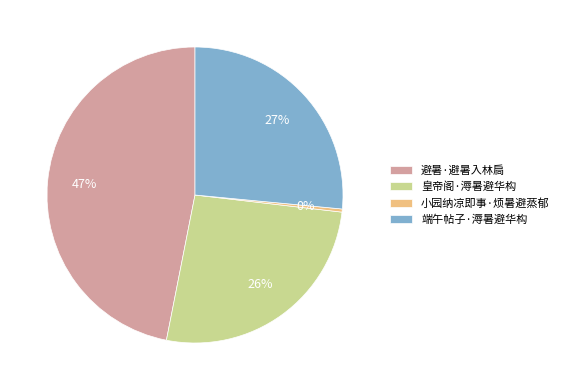

Is it true that 避暑·避暑入林扃 is 56% of the pie?

False